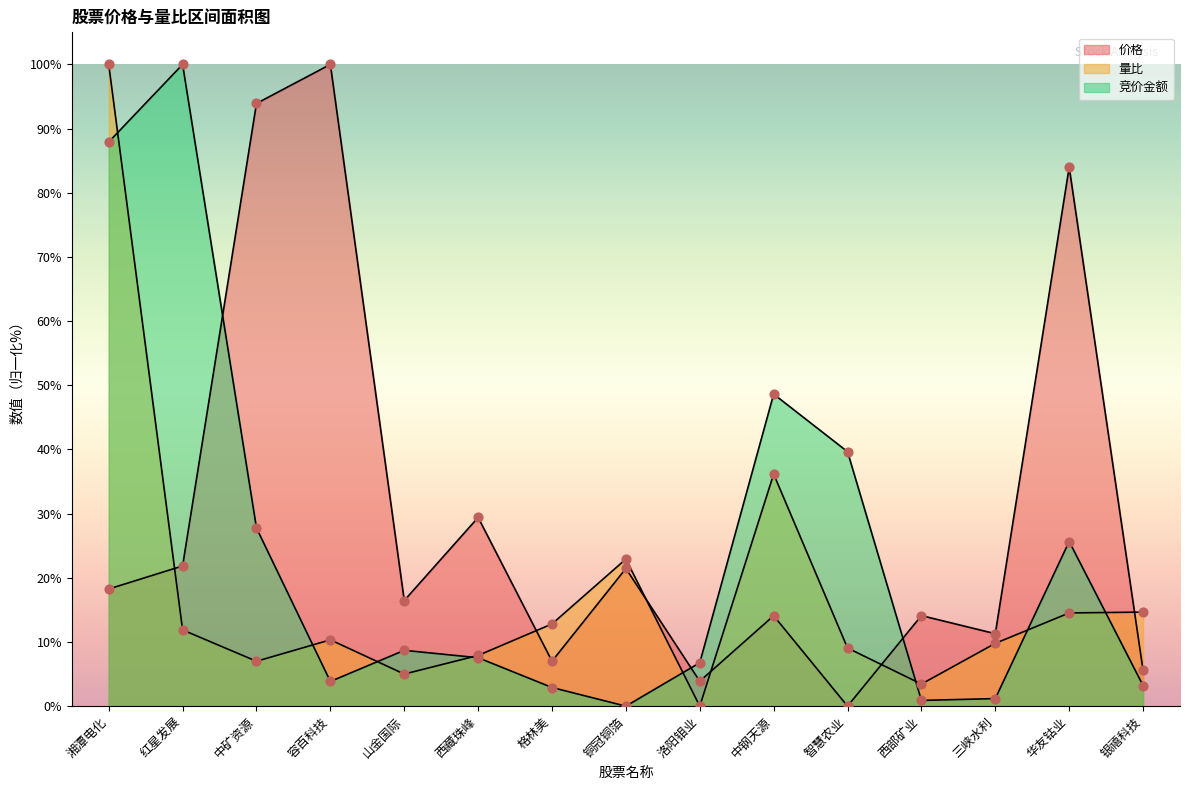

Which series has the widest spread of Y values?

价格